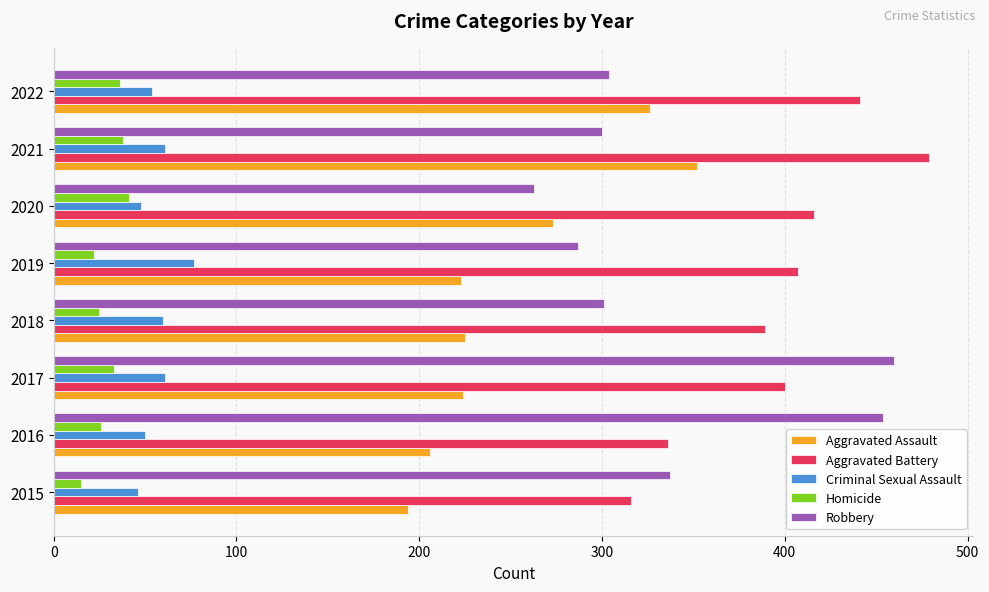

What value does the Homicide series have at 2018, to the nearest 5?

25